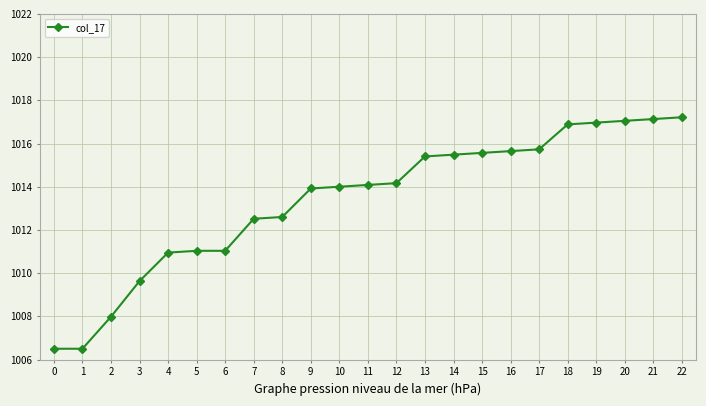

What is the difference between the second highest and second lowest values?

10.6